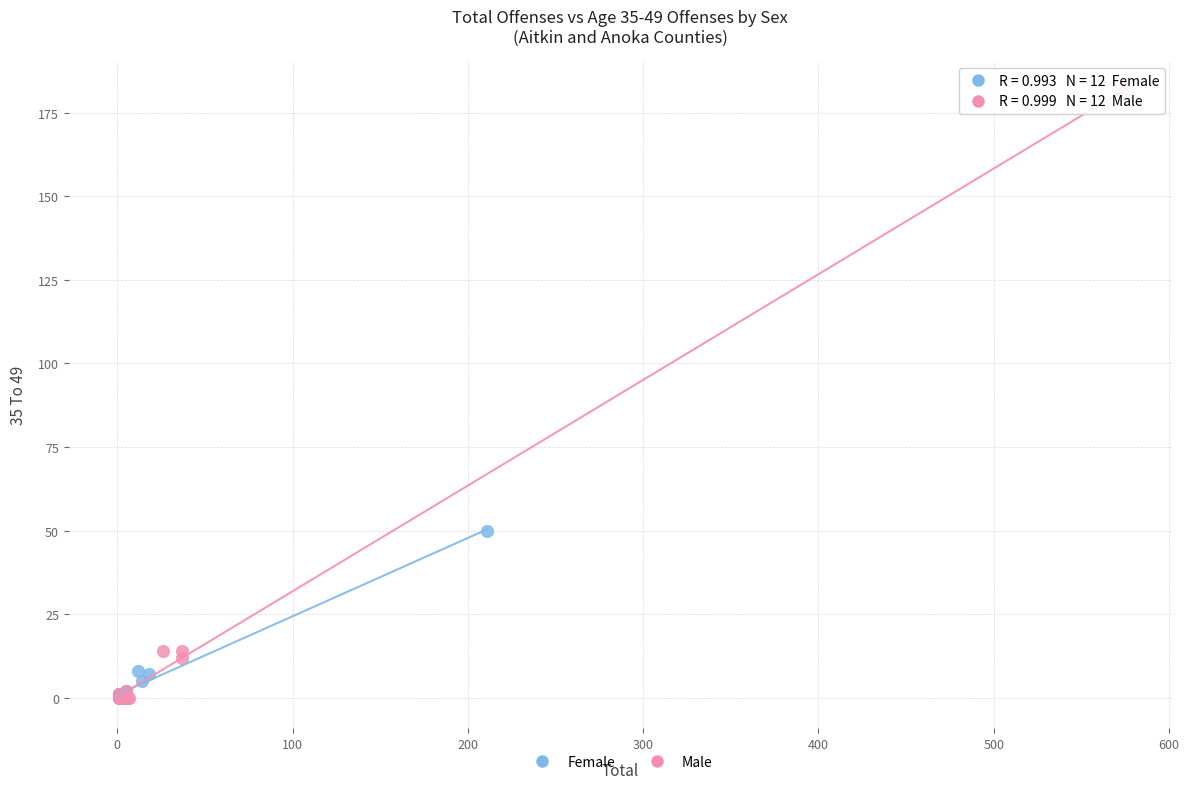

Which series has the largest Y range (max minus min)?

Male